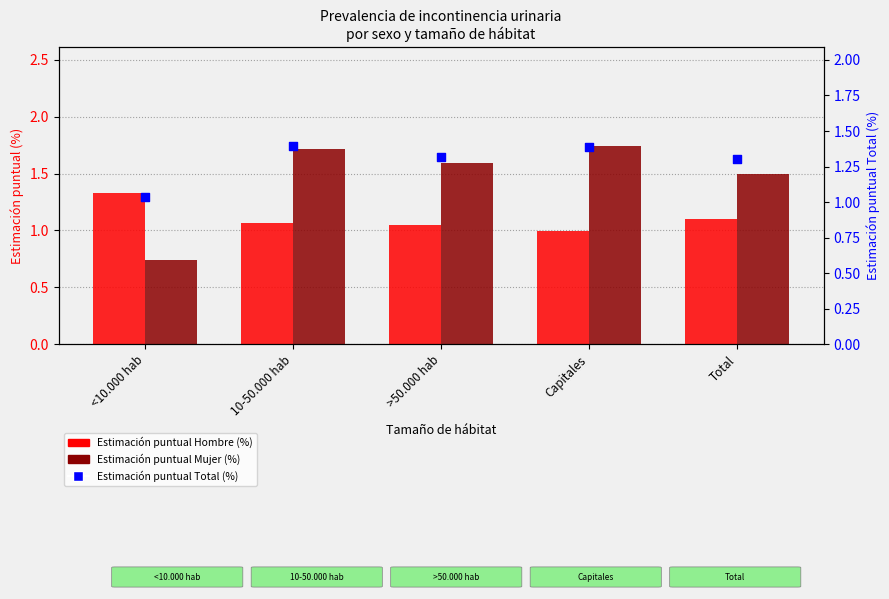

At which category is the sum across all series the highest?

10-50.000 hab